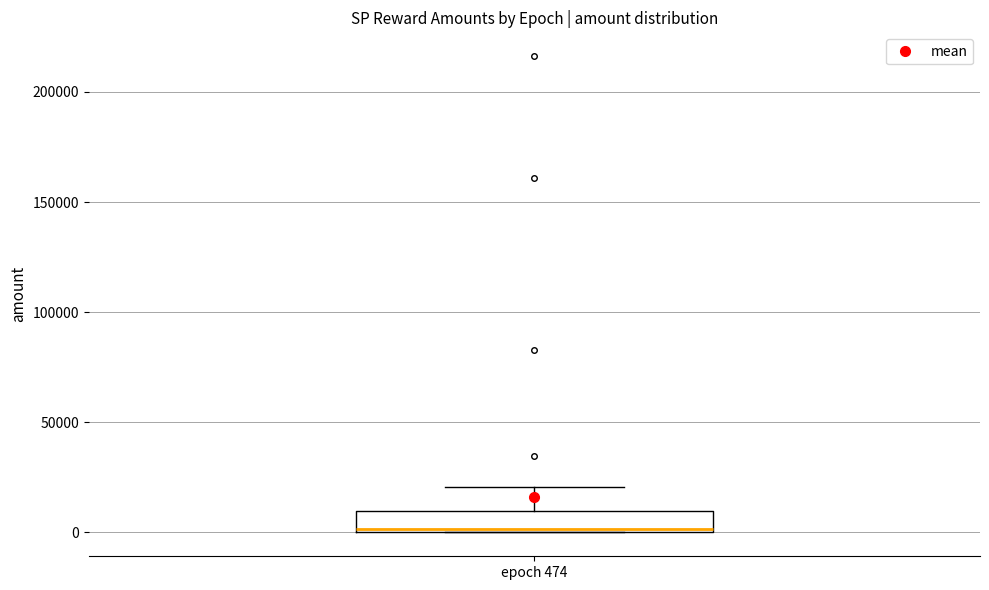

Transcribe this box plot: give where the median line is, the range the box spans, and where the two whiskers end, as read against the y-axis. The values are not printed on the chart, so give them approximately, as read against the axis.

median 0, box 0 to 10000, whiskers 0 to 20000